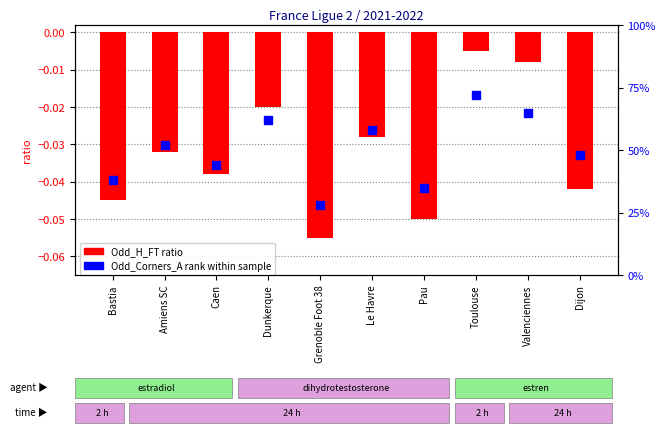

At which category is the sum across all series the highest?

Toulouse